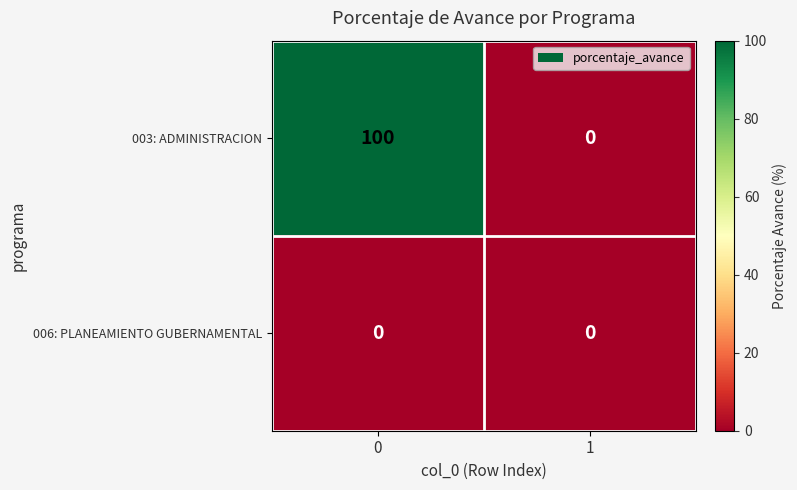

Reading right to left, transcribe all the data shown in this chart.

003: ADMINISTRACION: 1=0	0=100
006: PLANEAMIENTO GUBERNAMENTAL: 1=0	0=0